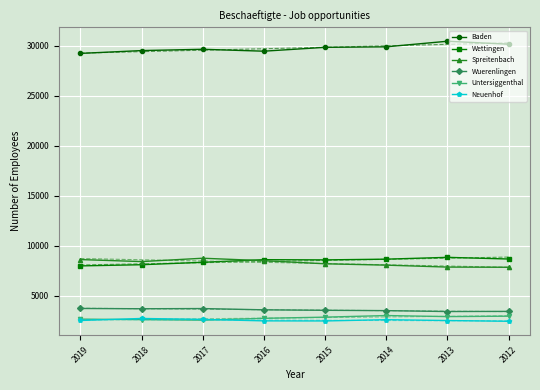

How many lines are shown in the chart?

6